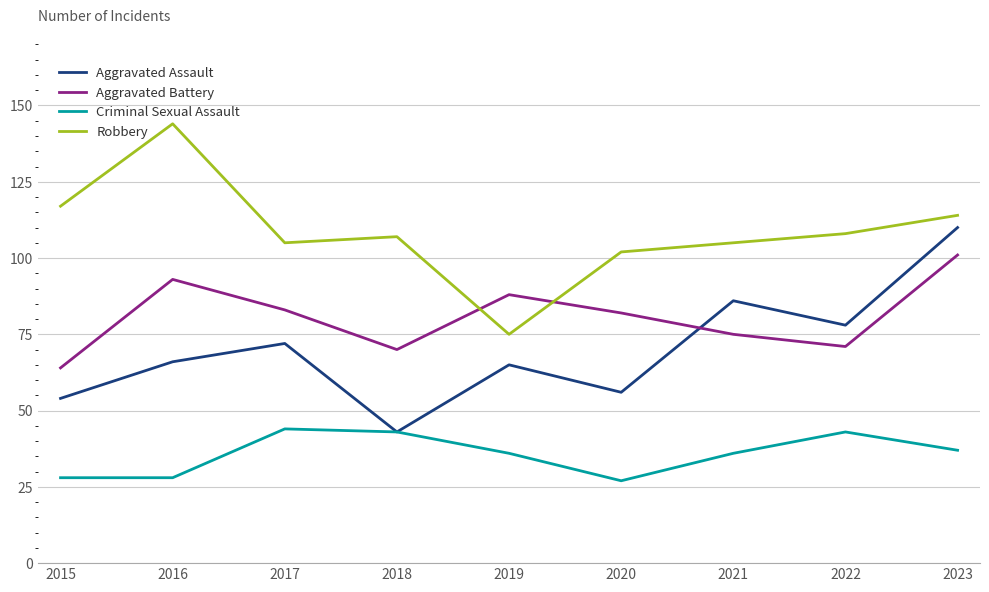

True or false: Aggravated Assault and Robbery intersect in this chart.

False